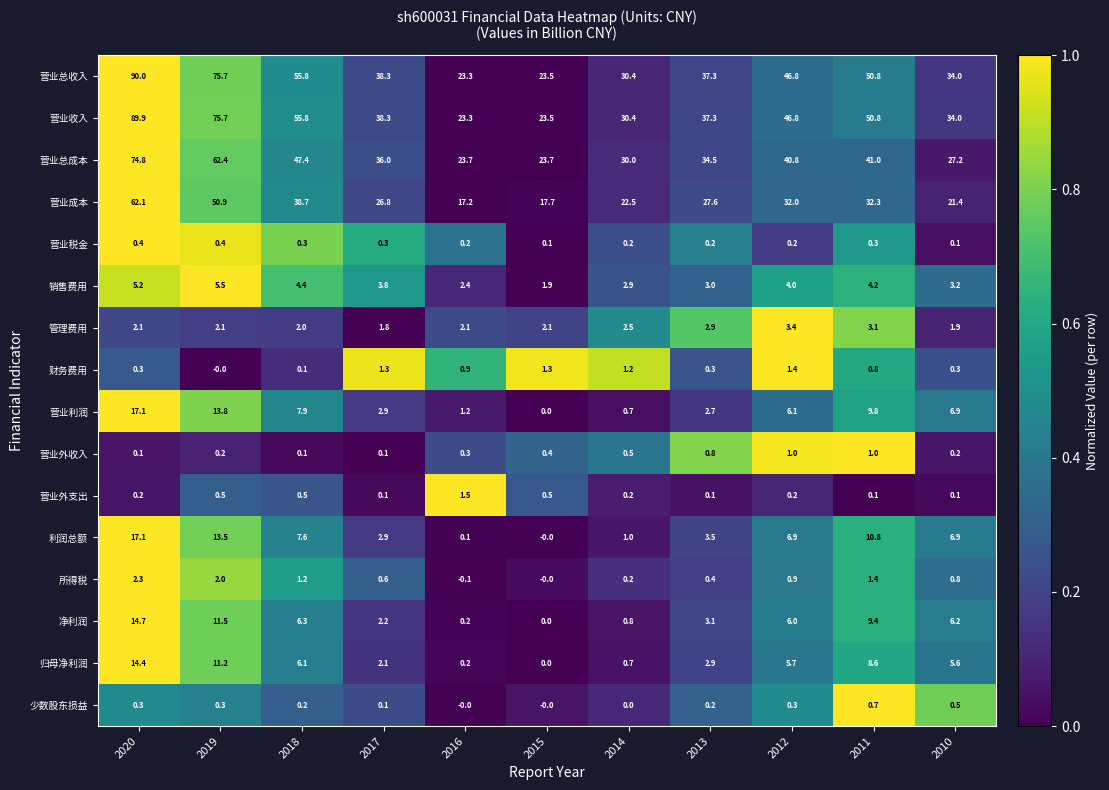

Read the 归母净利润 value at 2012.

5.7